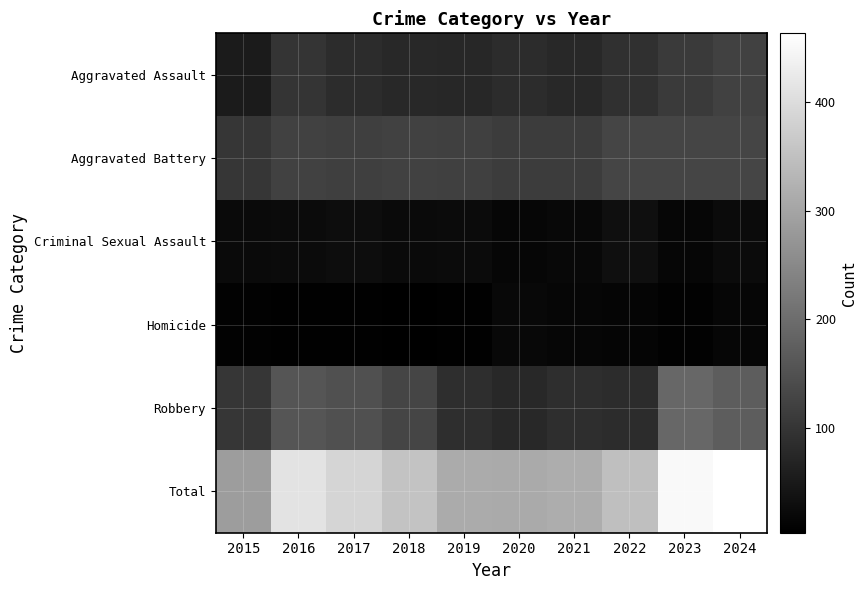

What is the maximum value shown in the chart?

463